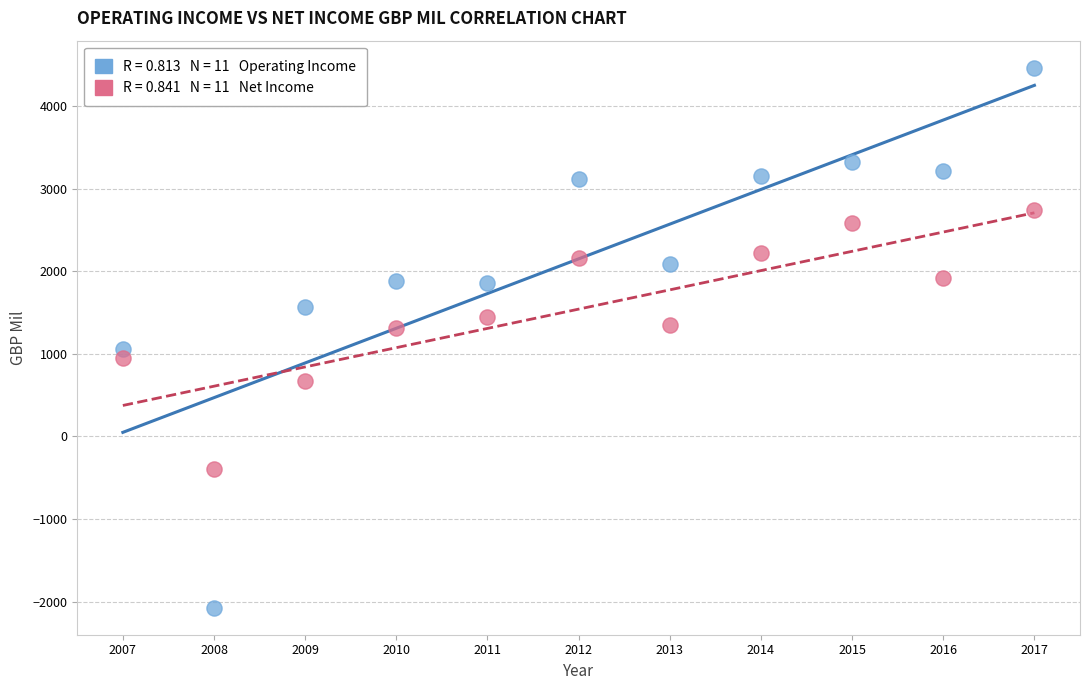

Across all data points, what is the range of X values (max minus min)?

10